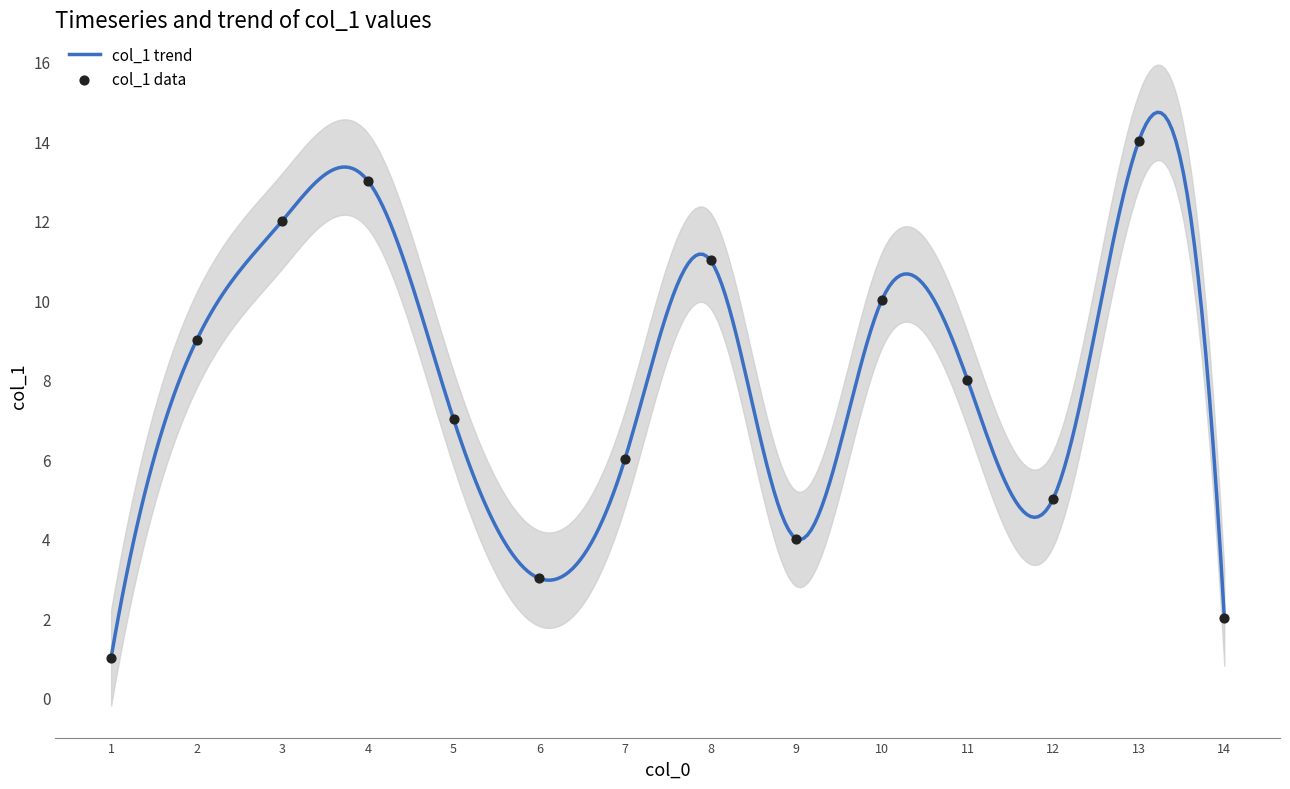

Which has a higher value, 12 or 14?

12